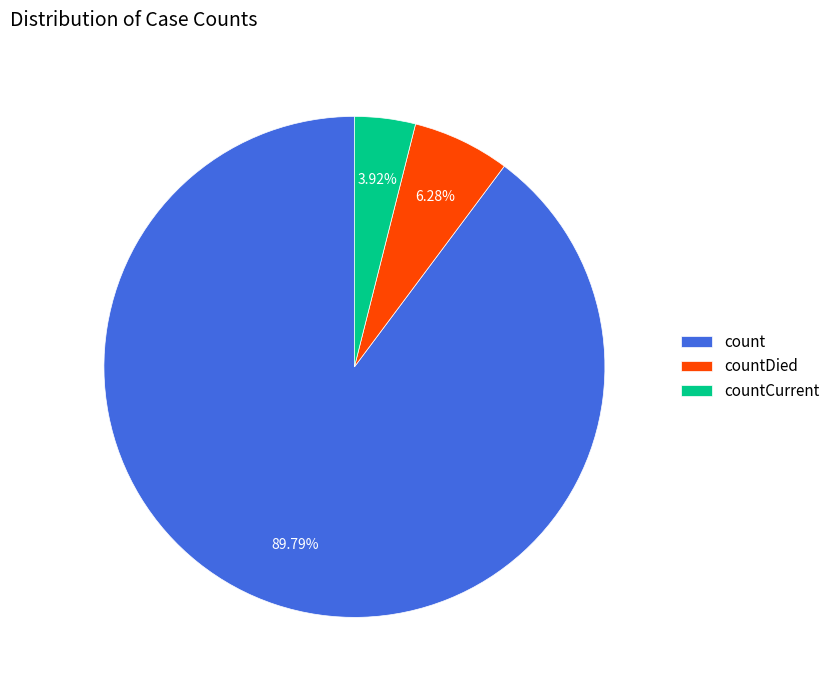

True or false: count accounts for 90% of the total.

True